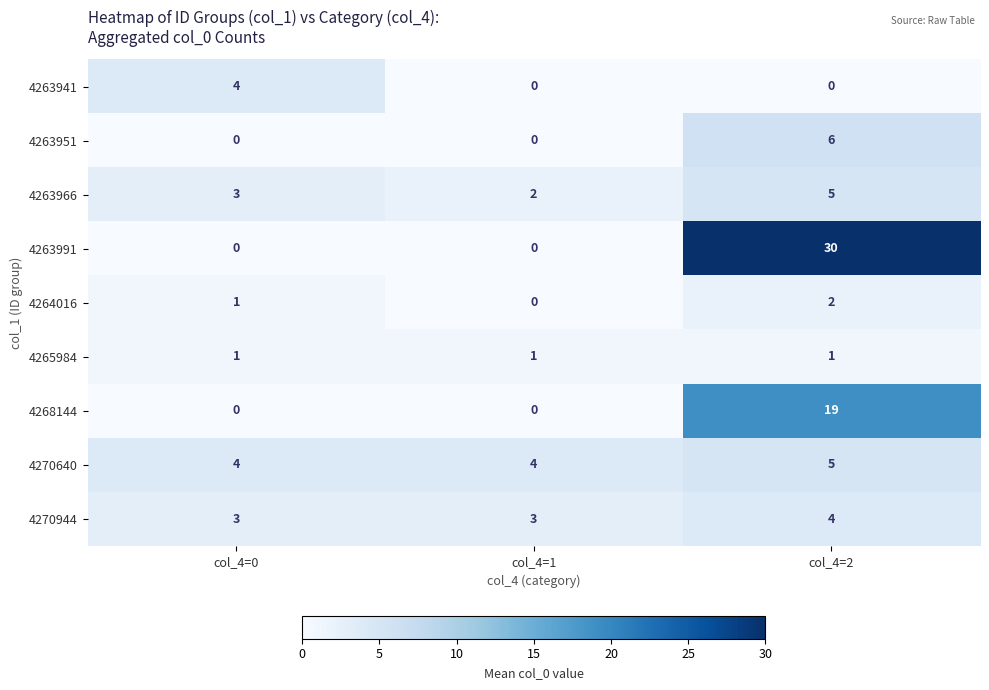

Reading left to right, list all the values displayed in this chart.

4263941: col_4=0=4	col_4=1=0	col_4=2=0
4263951: col_4=0=0	col_4=1=0	col_4=2=6
4263966: col_4=0=3	col_4=1=2	col_4=2=5
4263991: col_4=0=0	col_4=1=0	col_4=2=30
4264016: col_4=0=1	col_4=1=0	col_4=2=2
4265984: col_4=0=1	col_4=1=1	col_4=2=1
4268144: col_4=0=0	col_4=1=0	col_4=2=19
4270640: col_4=0=4	col_4=1=4	col_4=2=5
4270944: col_4=0=3	col_4=1=3	col_4=2=4